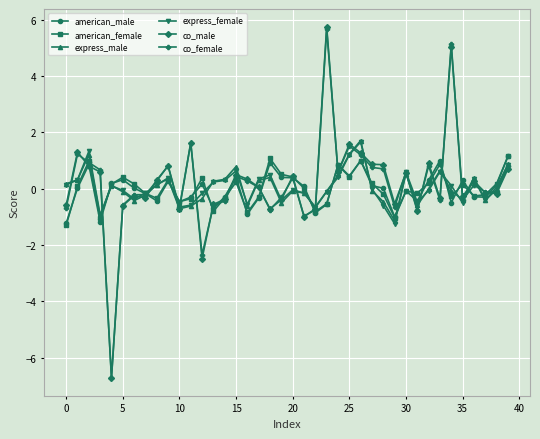

What is the minimum value for co_female?

-6.7